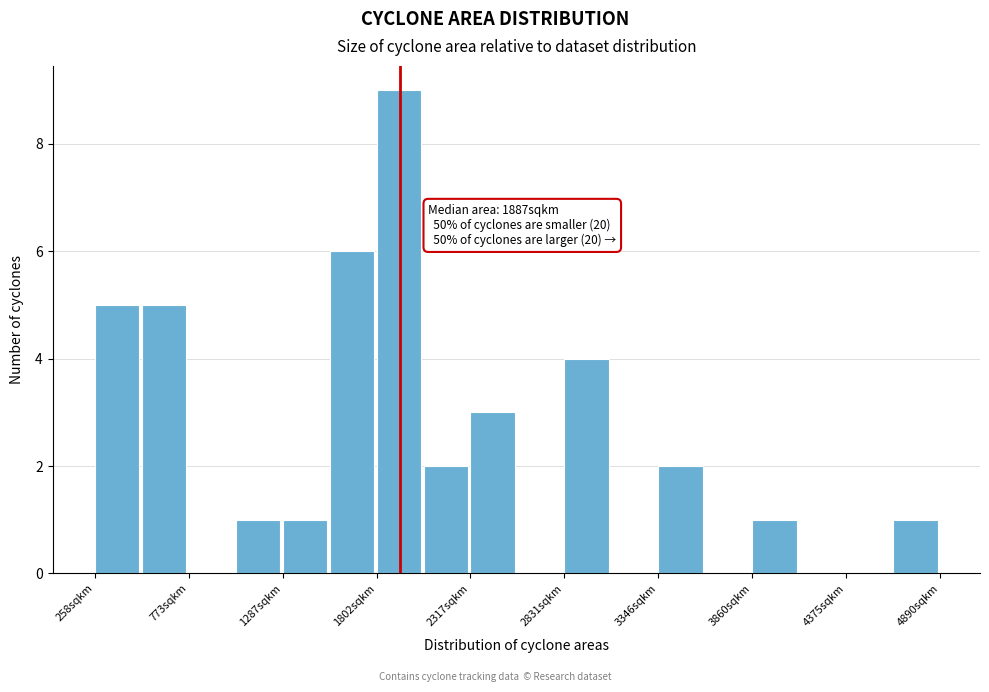

Read against the x-axis, roughly where is the centre of the tallest bar?

1900